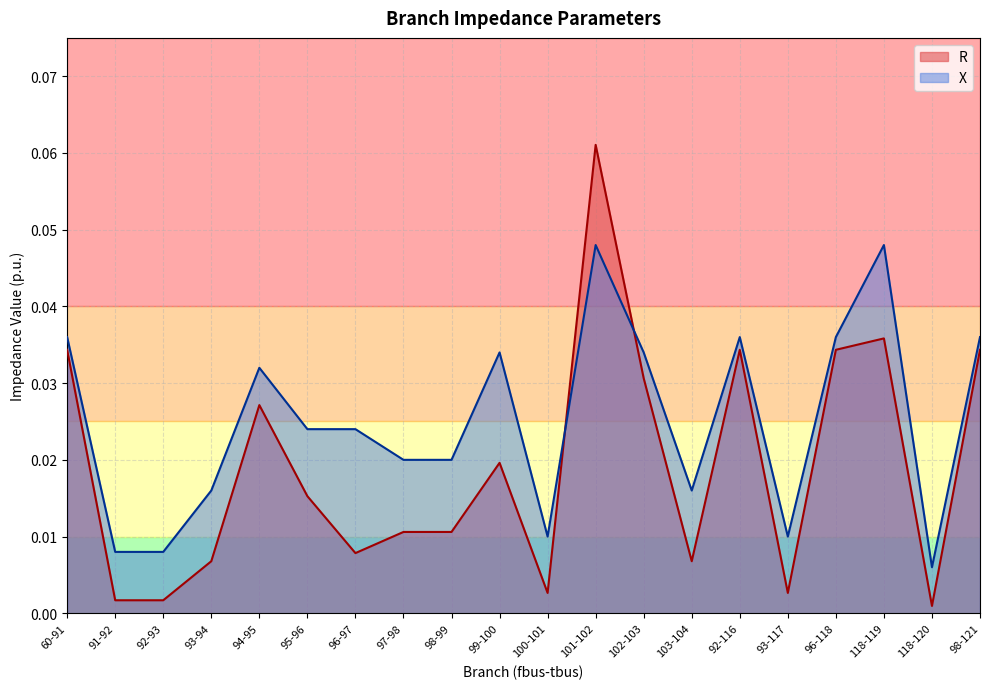

What is the label of the 20th point from the right?

60-91